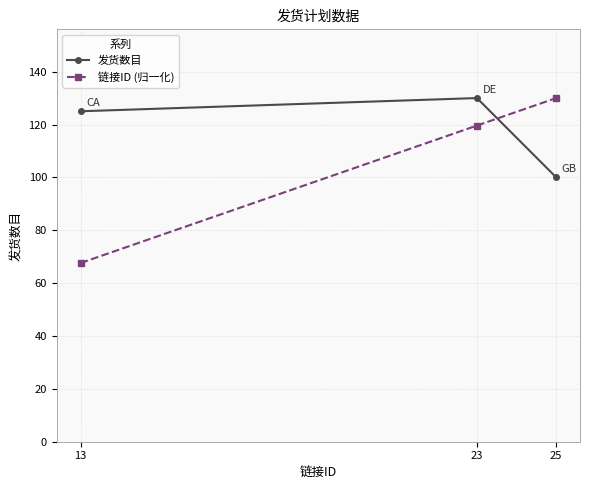

What is the difference between the highest and lowest values at 25?

30.0